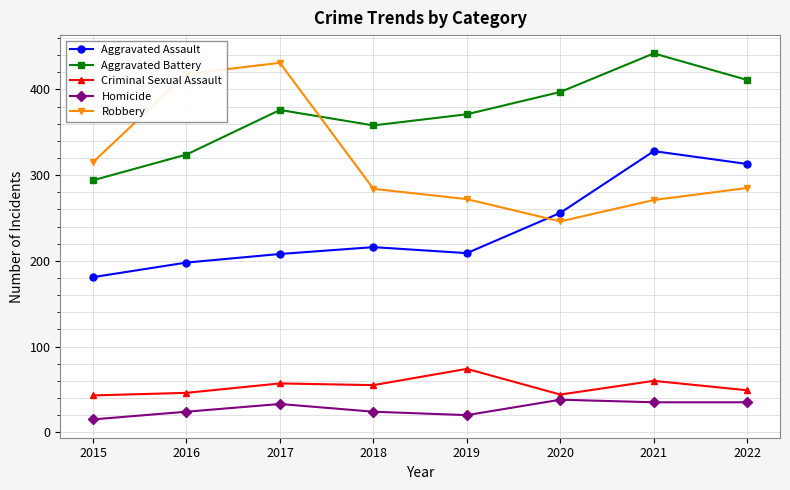

True or false: Homicide and Aggravated Battery intersect in this chart.

False